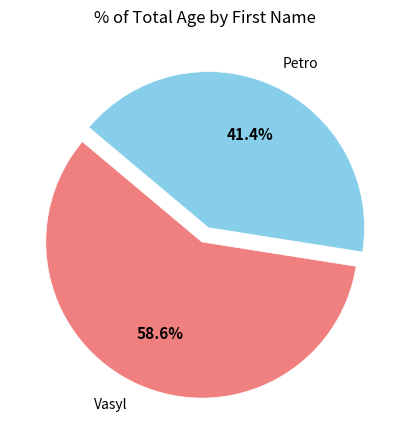

Combined, do Vasyl and Petro account for over 50%?

Yes